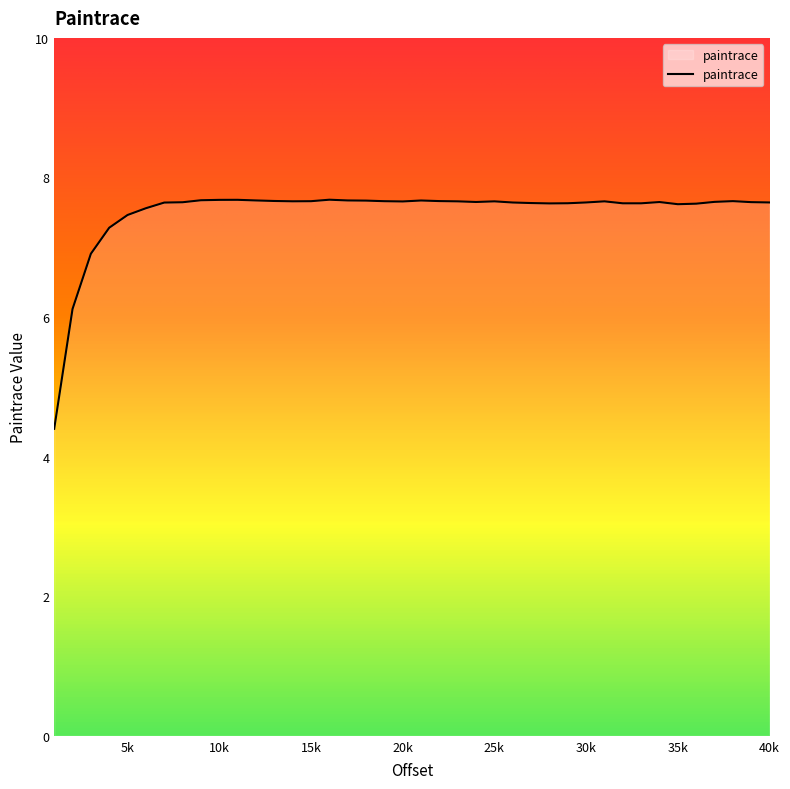

What is the difference between the maximum and minimum values?

3.3